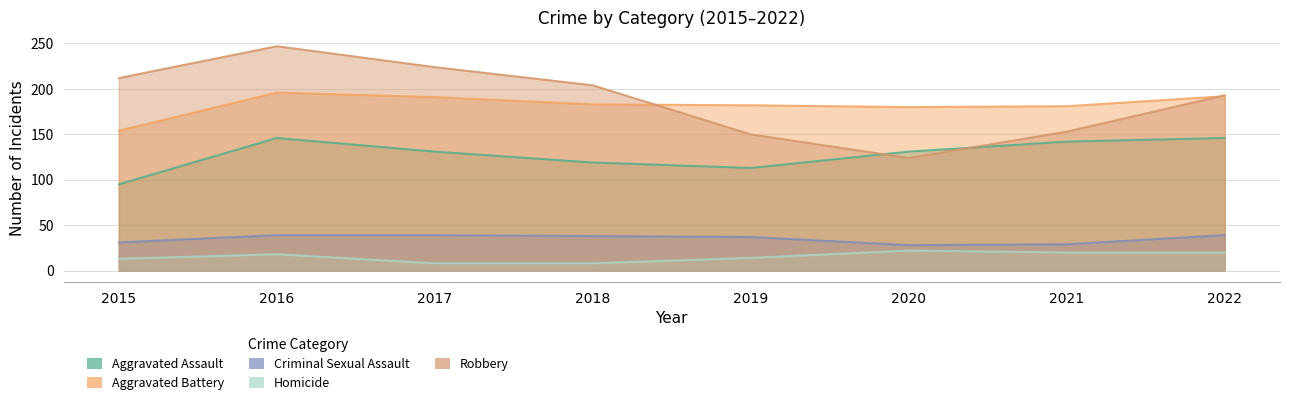

How many interior local peaks does the Homicide series have?

2